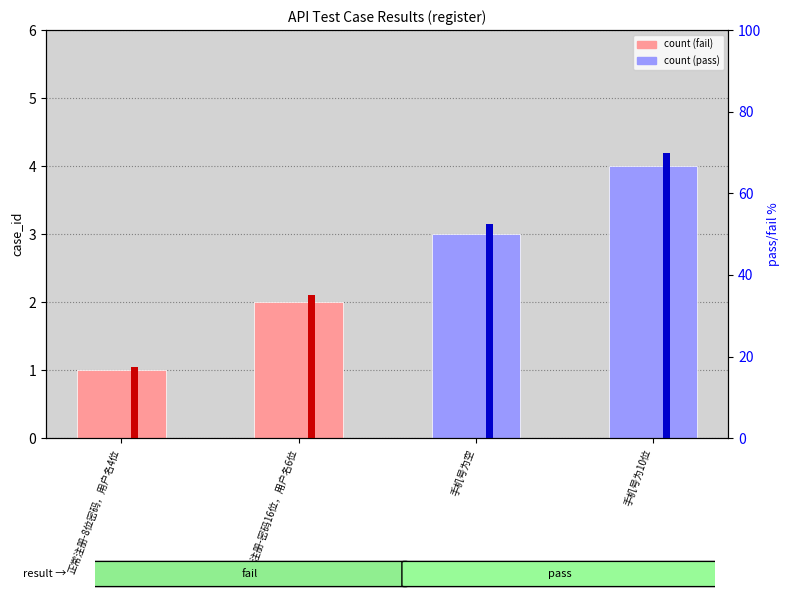

How many bars are there in total?

4